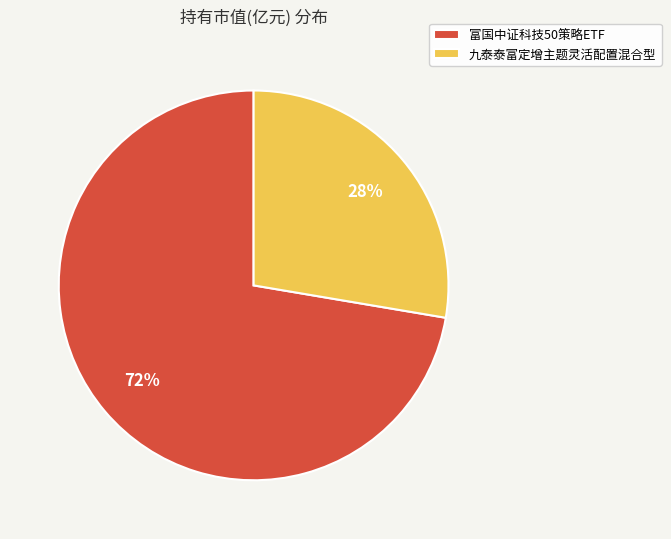

Which slice is the smallest?

九泰泰富定增主题灵活配置混合型